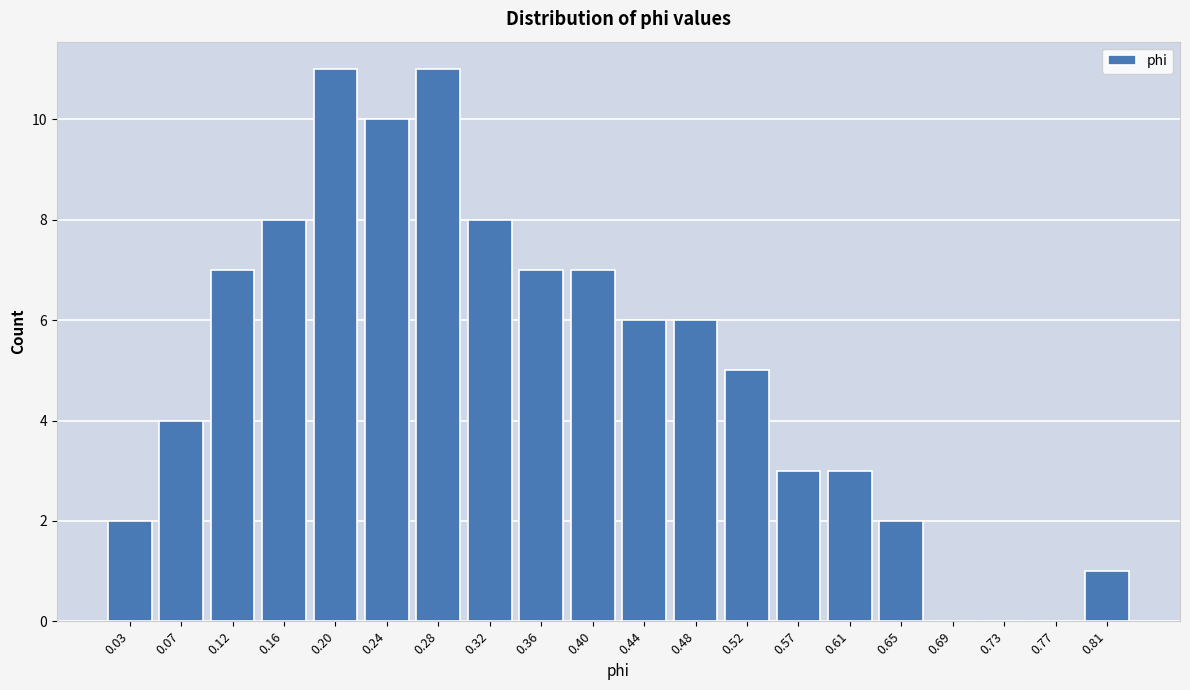

Reading left to right, transcribe all the data shown in this chart.

0.03=2	0.07=4	0.12=7	0.16=8	0.20=11	0.24=10	0.28=11	0.32=8	0.36=7	0.40=7	0.44=6	0.48=6	0.52=5	0.57=3	0.61=3	0.65=2	0.69=0	0.73=0	0.77=0	0.81=1